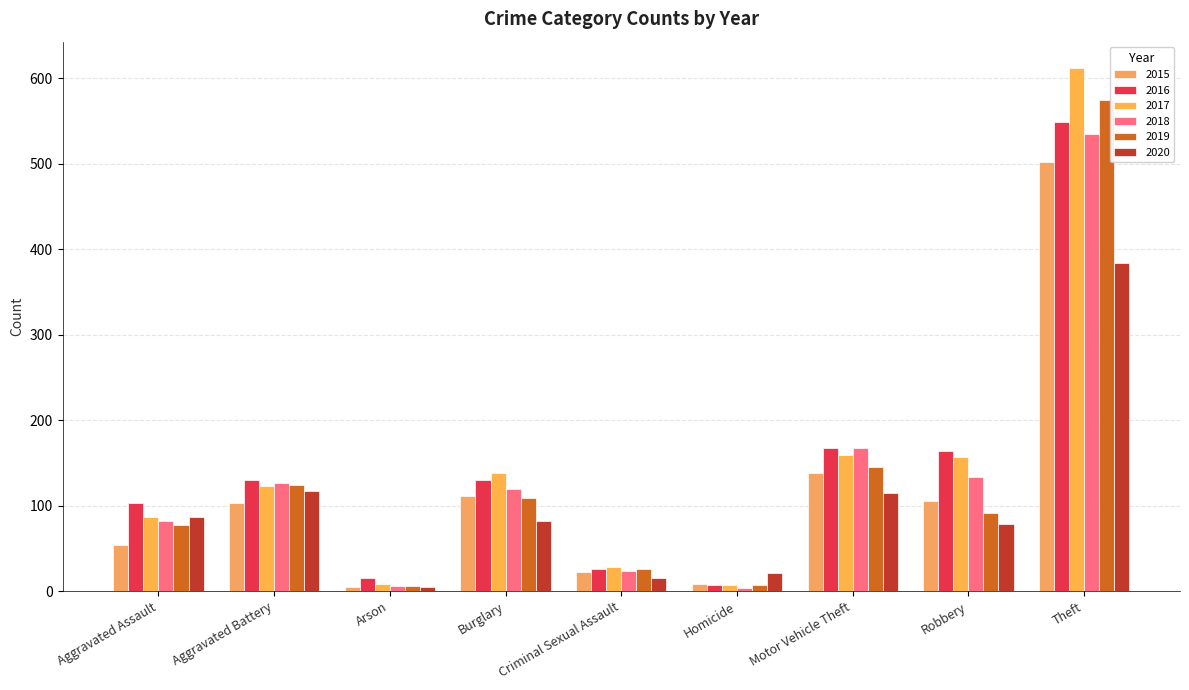

What is the value of the 2017 bar at the 6th from the left?

7